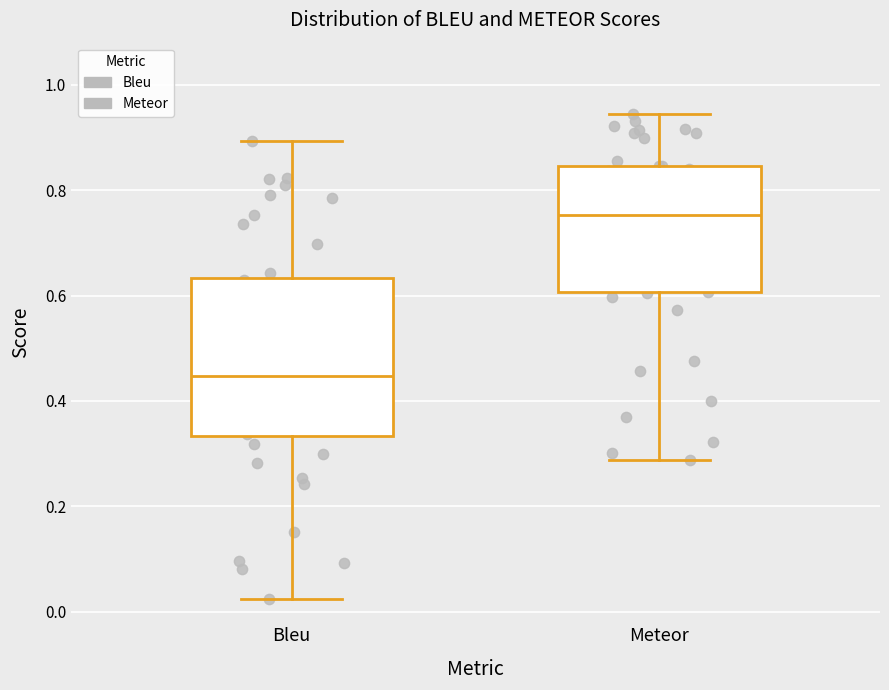

Which box's median line is the highest?

Meteor